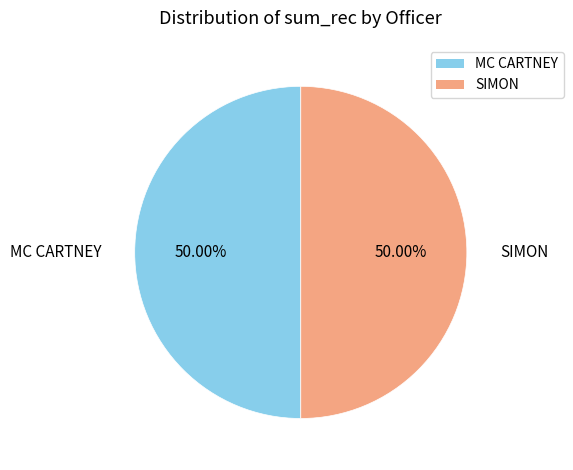

Approximately how many times larger is the value at MC CARTNEY compared to SIMON?

1.0